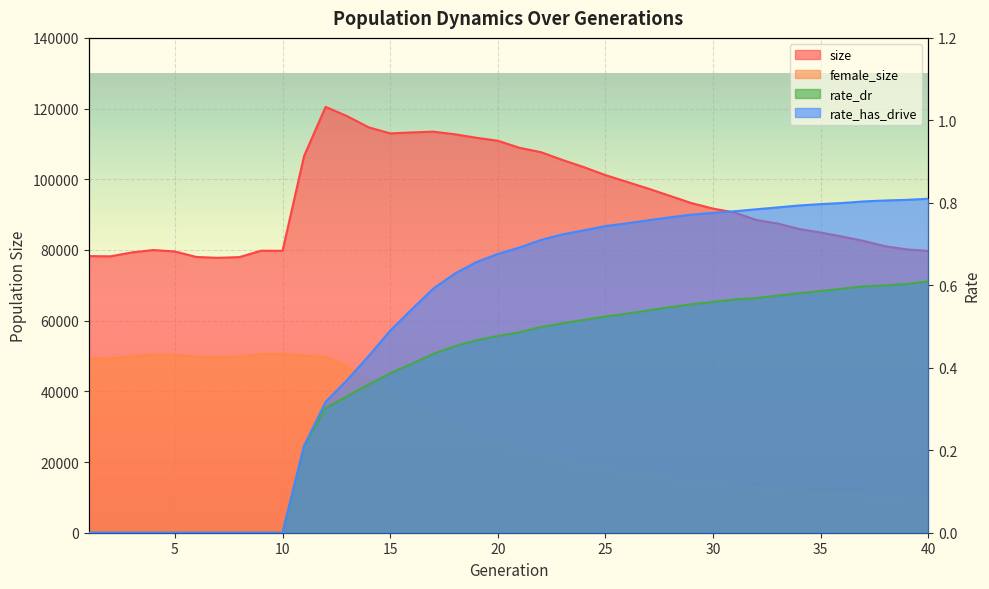

At 8, list the series in order from smallest to largest.

rate_dr, rate_has_drive, female_size, size